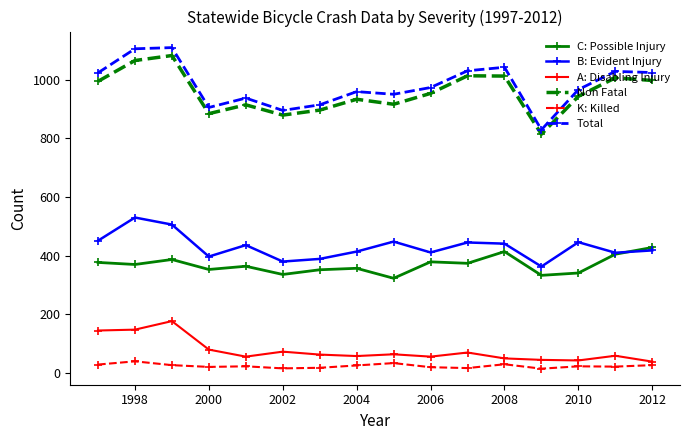

At how many categories does at least one series exceed 594?

16